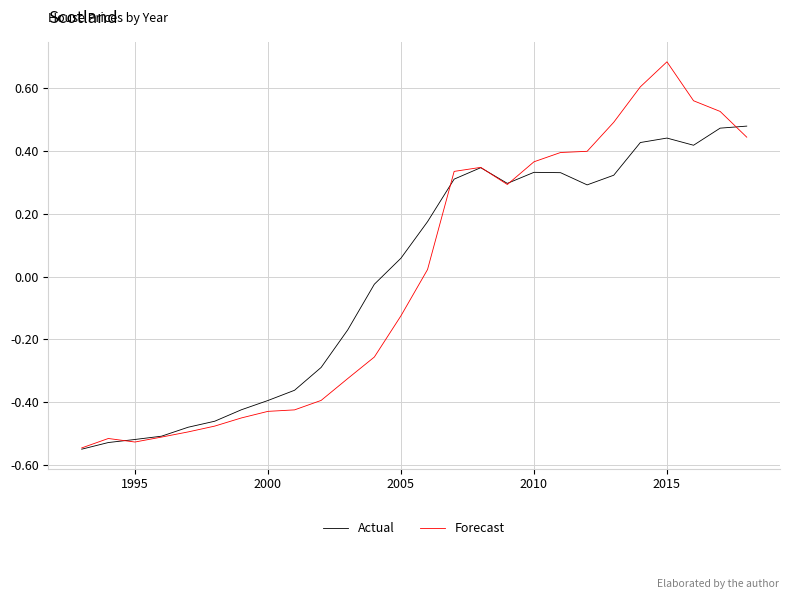

How many values in Actual are below zero?

12